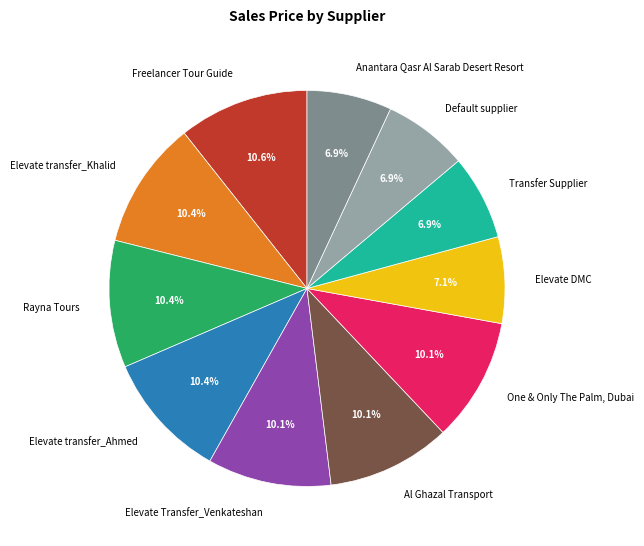

Count the number of slices in the pie.

11